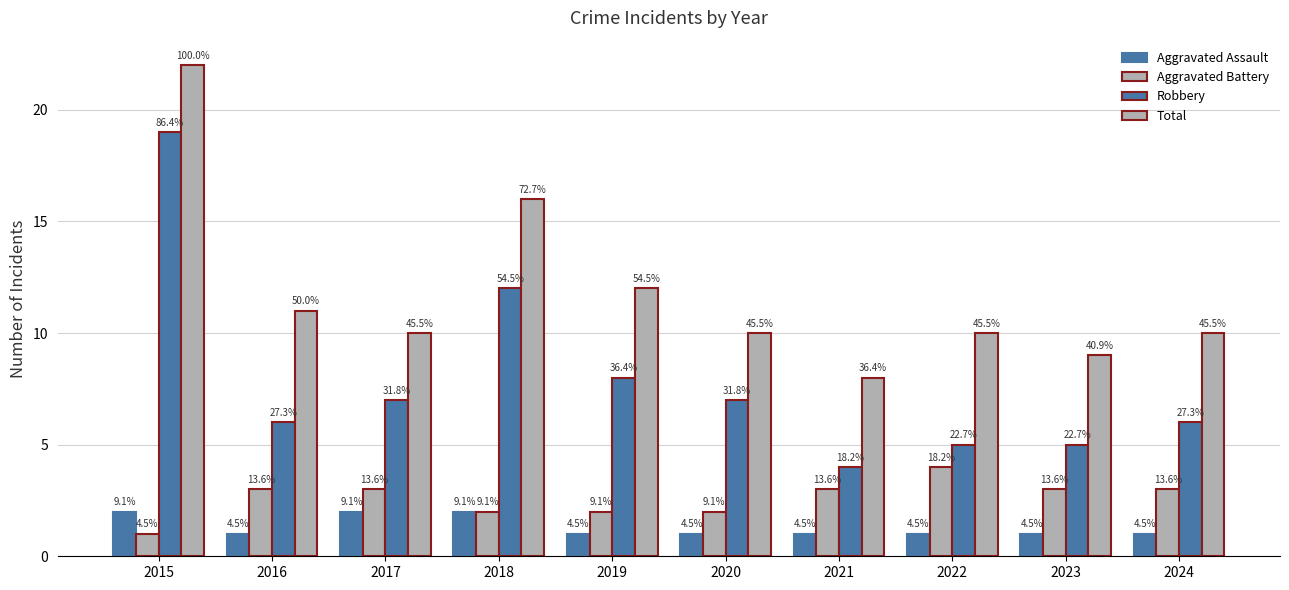

How many bars are there in each group?

4